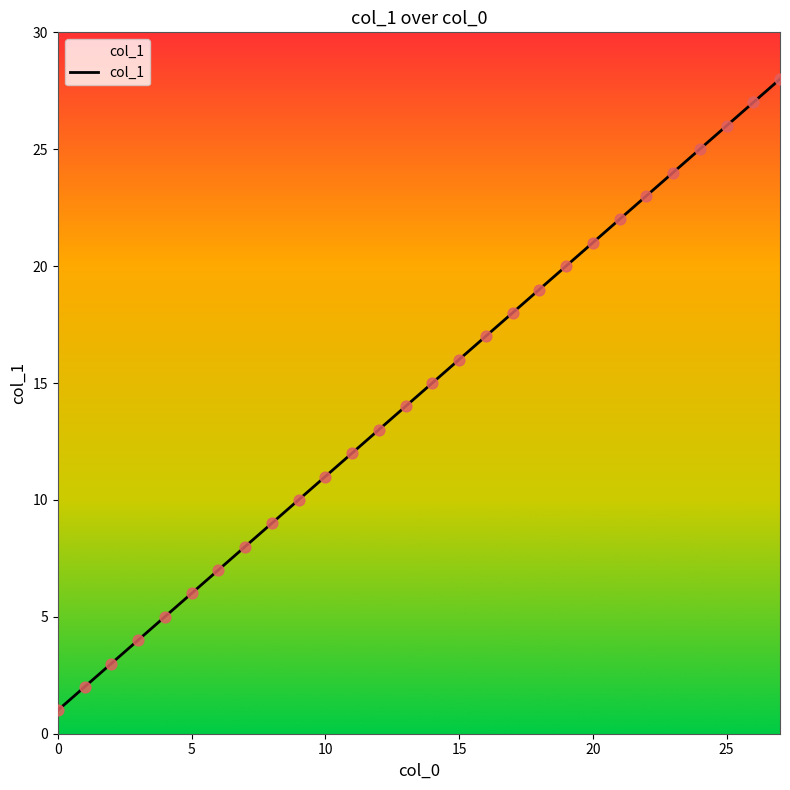

What is the difference between the maximum and minimum values?

27